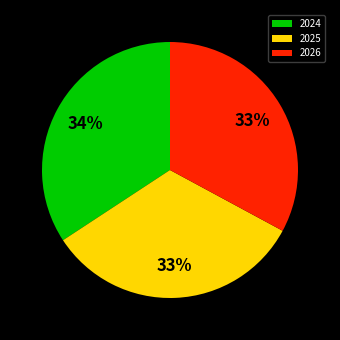

What percentage is the 2024 slice, to the nearest percent?

34%